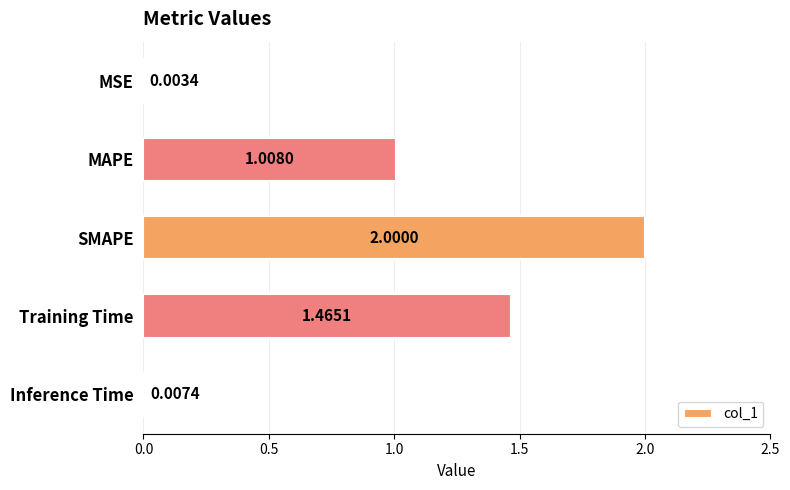

What is the sum of the values at SMAPE and Training Time?

3.5